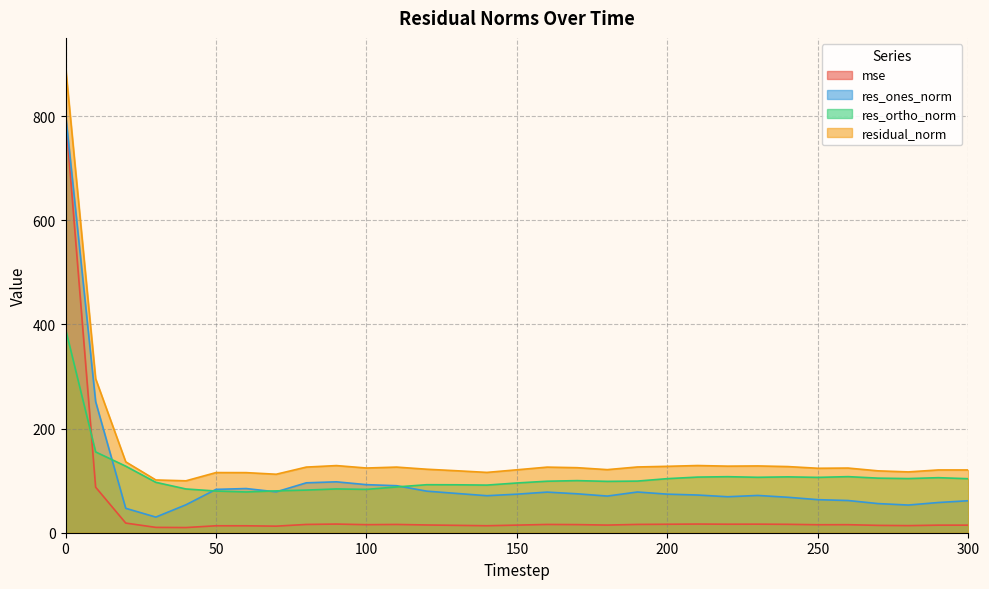

What is the value of the mse point at the 24th from the left?

16.4